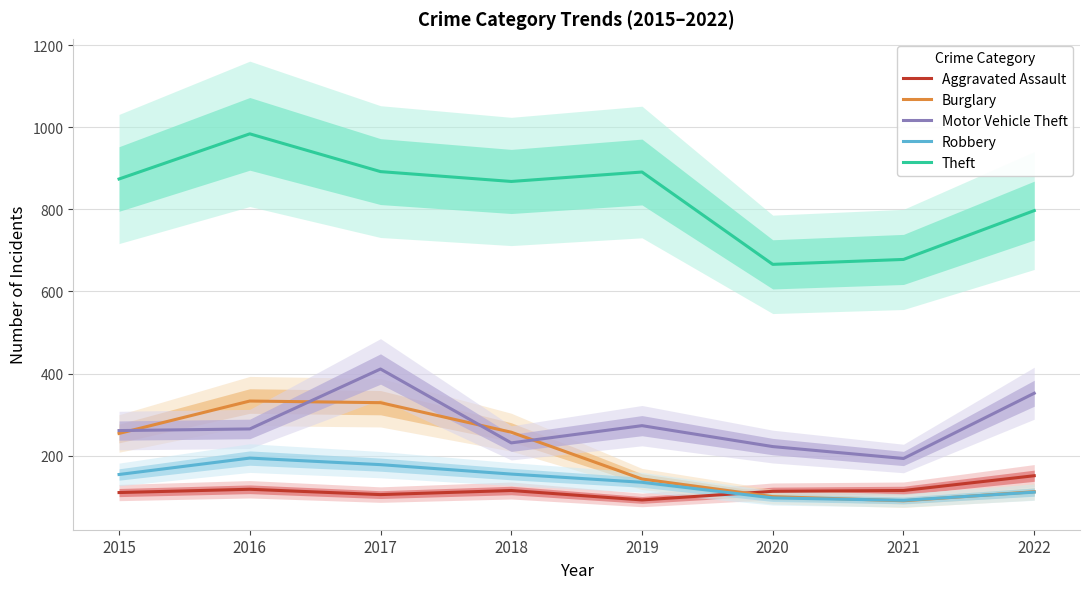

Reading left to right, extract all data points from this chart.

Aggravated Assault: 2015=110	2016=118	2017=105	2018=115	2019=92	2020=113	2021=115	2022=151
Burglary: 2015=254	2016=333	2017=329	2018=257	2019=143	2020=100	2021=90	2022=112
Motor Vehicle Theft: 2015=261	2016=265	2017=411	2018=231	2019=273	2020=222	2021=193	2022=352
Robbery: 2015=154	2016=194	2017=178	2018=155	2019=135	2020=97	2021=91	2022=111
Theft: 2015=874	2016=984	2017=892	2018=868	2019=891	2020=666	2021=678	2022=797